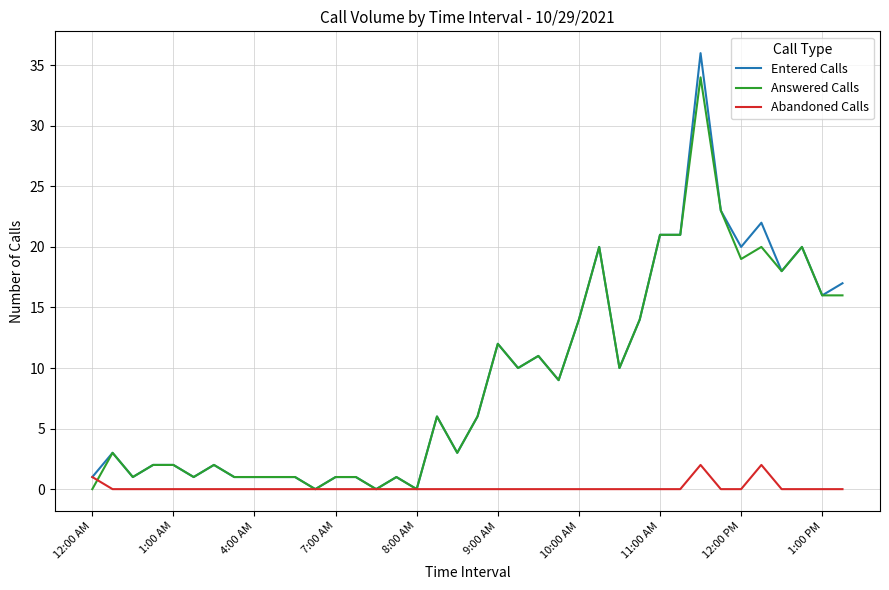

What is the maximum value for Entered Calls?

36